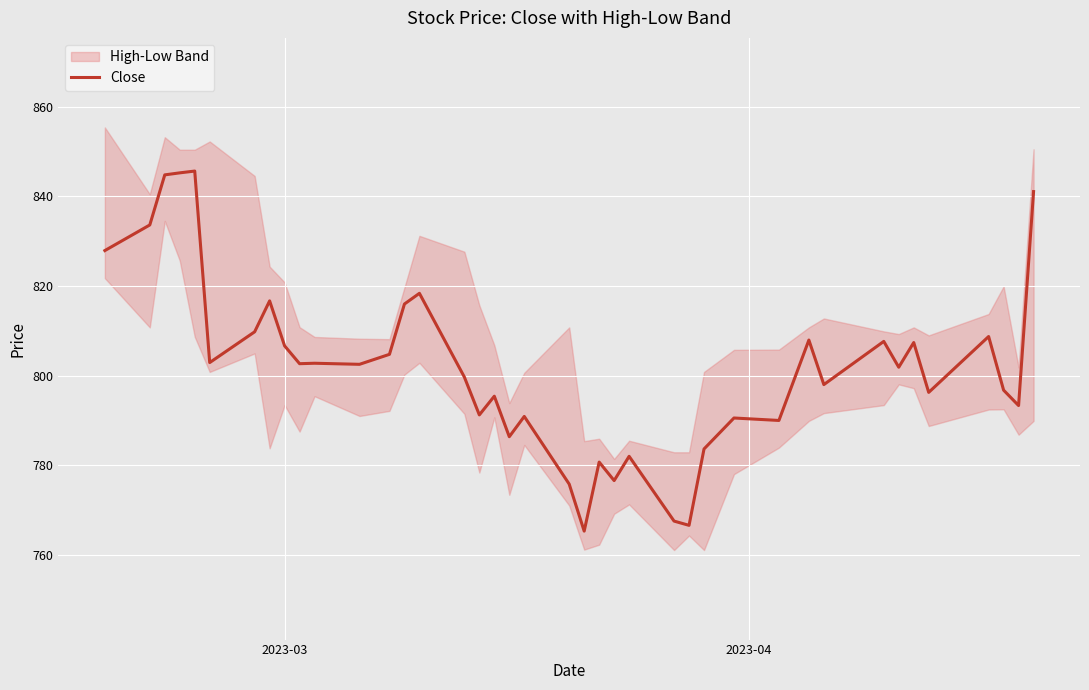

What is the highest value of the Close series?

845.7